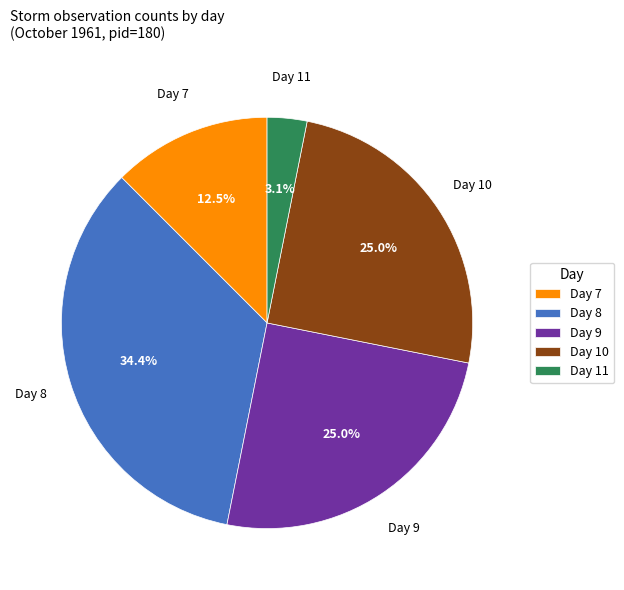

Does any single category account for the majority?

No